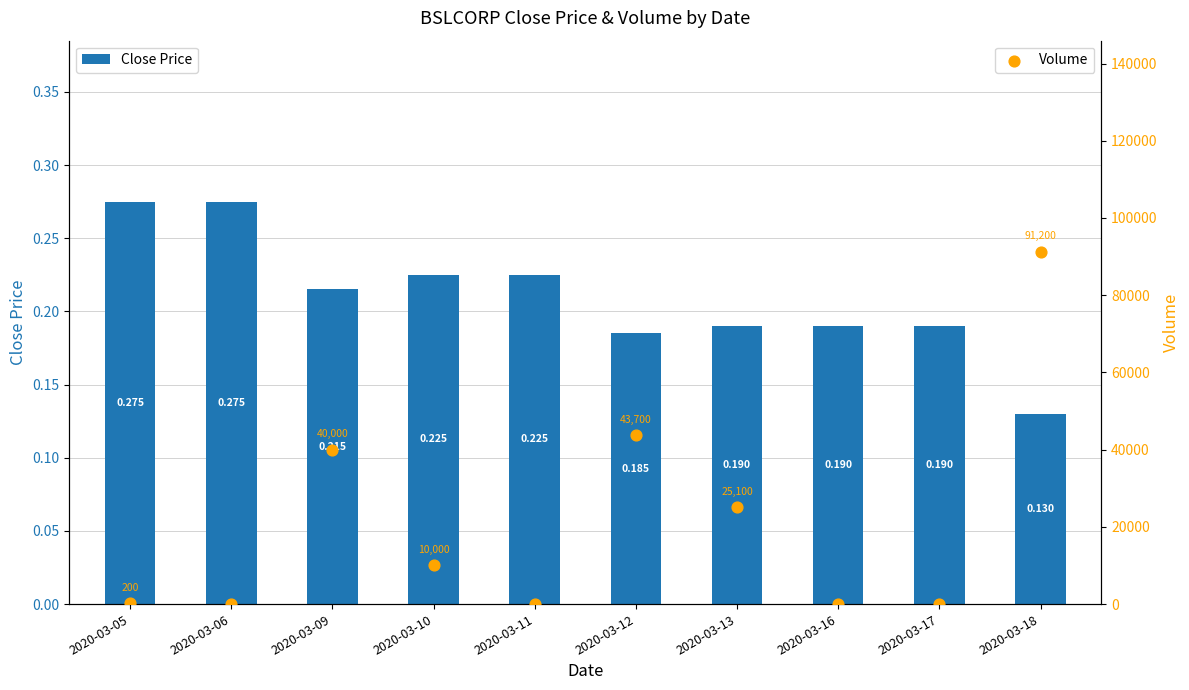

At which category is the sum across all series the highest?

2020-03-18